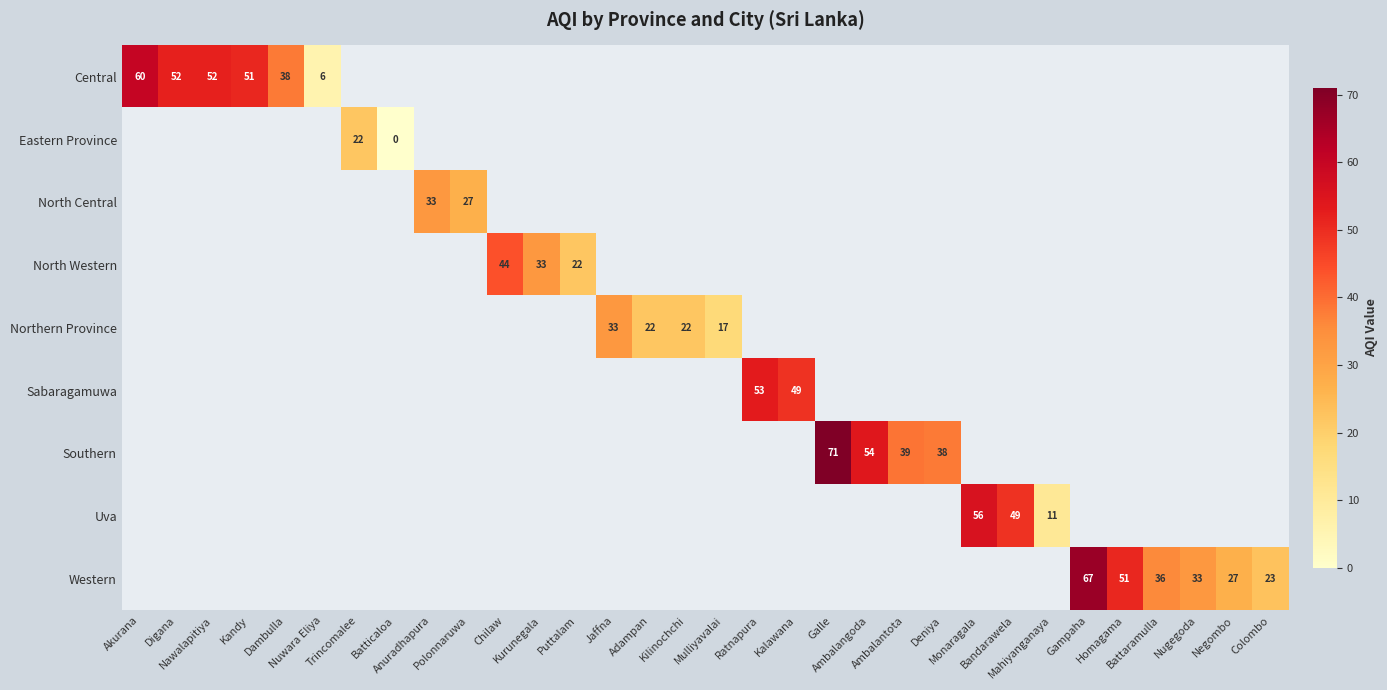

Which series has the widest spread of values?

Central